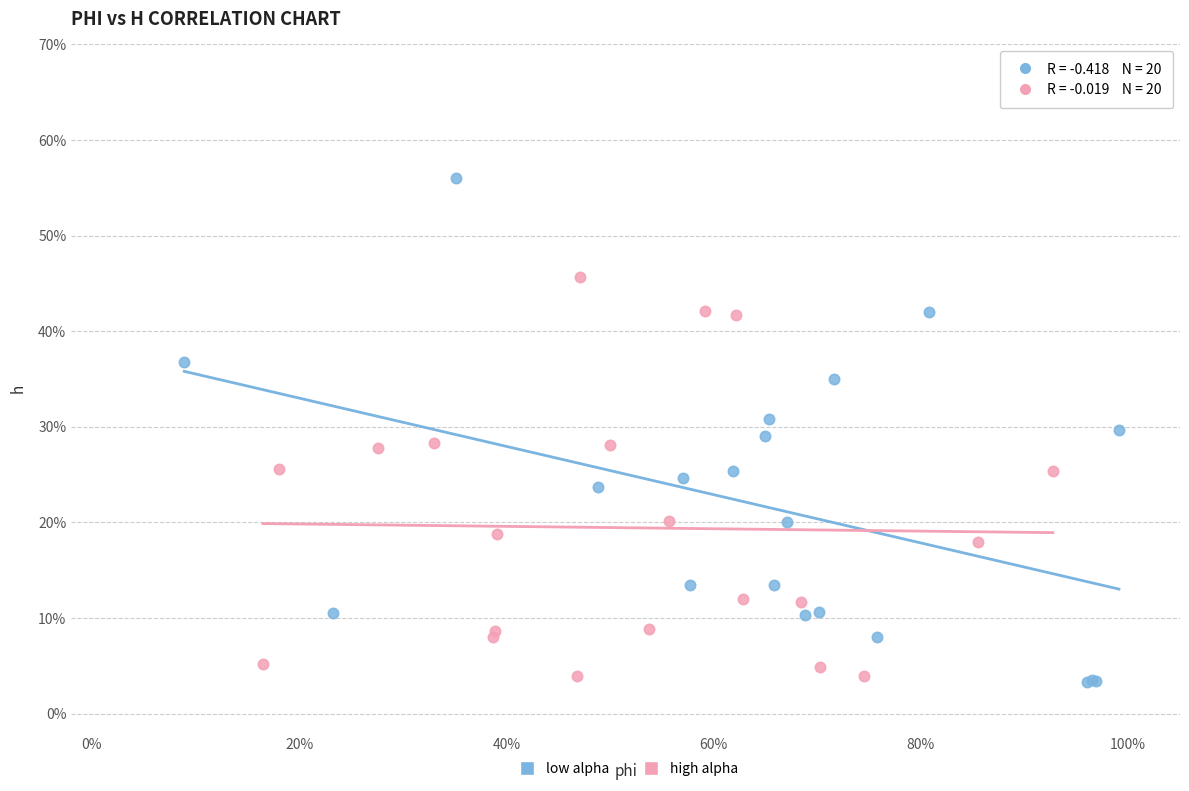

Which series reaches the maximum Y coordinate?

low alpha